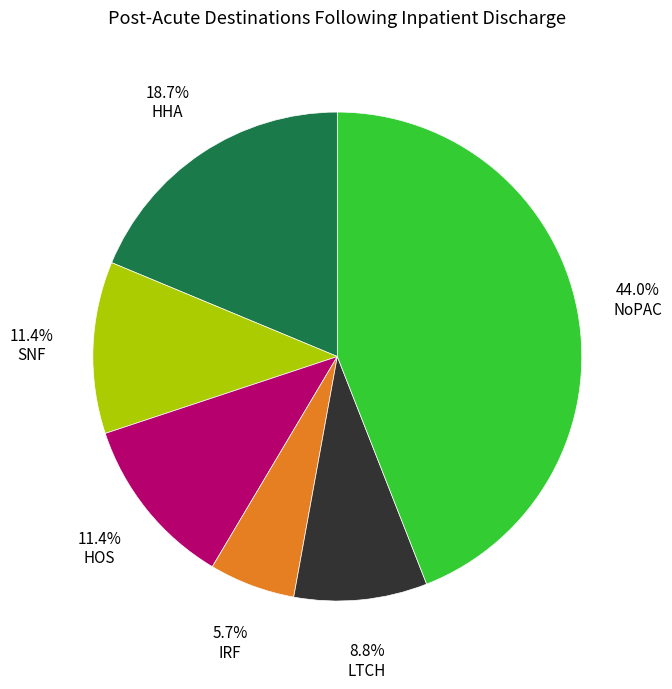

Is there any slice that represents more than half of the pie?

No